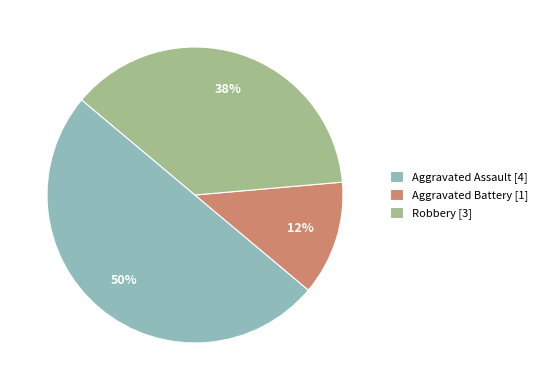

Is it true that Aggravated Battery [1] is 25% of the pie?

False